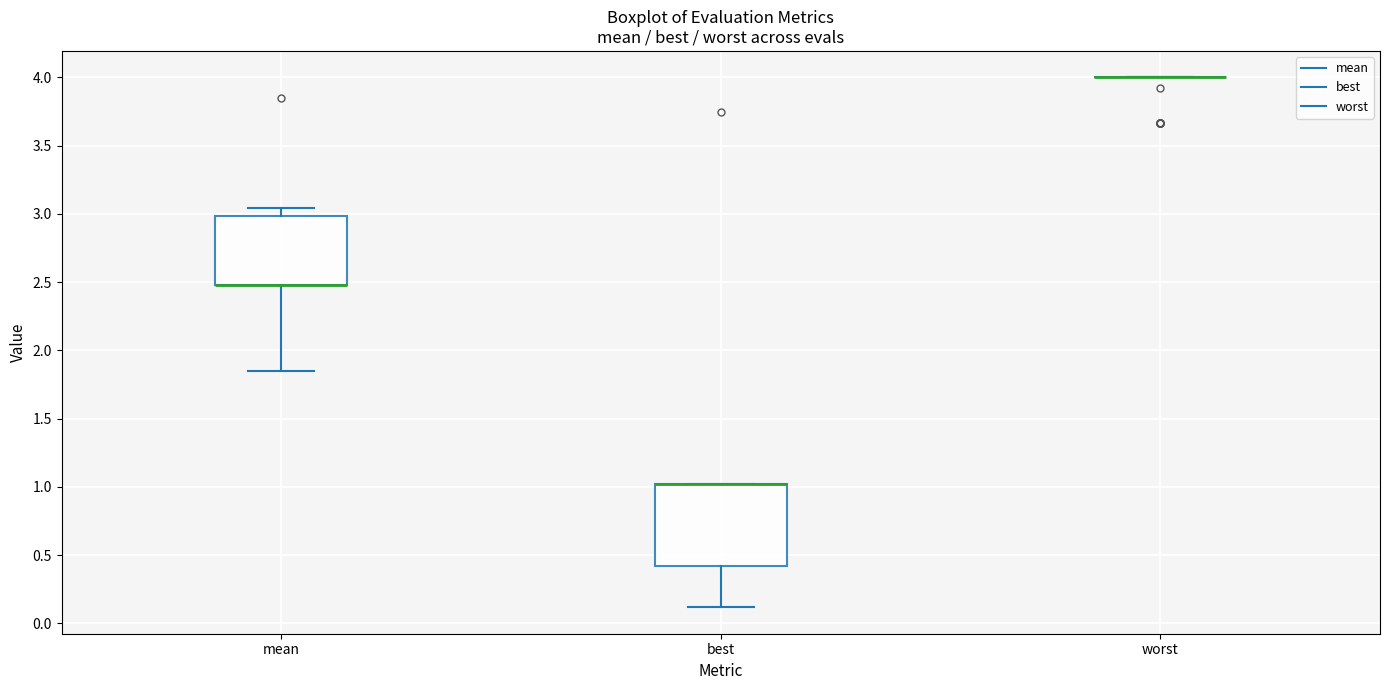

Reading left to right, read every box against the y-axis: the position of its median line, the range the box covers, and the ends of its whiskers. The values are not printed on the chart, so give them approximately, as read against the axis.

mean: median 2.50 (drawn on the box's lower edge), box 2.50 to 3.00, whiskers 1.85 to 3.05
best: median 1.00 (drawn on the box's upper edge), box 0.40 to 1.00, whiskers 0.10 to 1.00
worst: box collapsed to a line at 4.00, whiskers 4.00 to 4.00